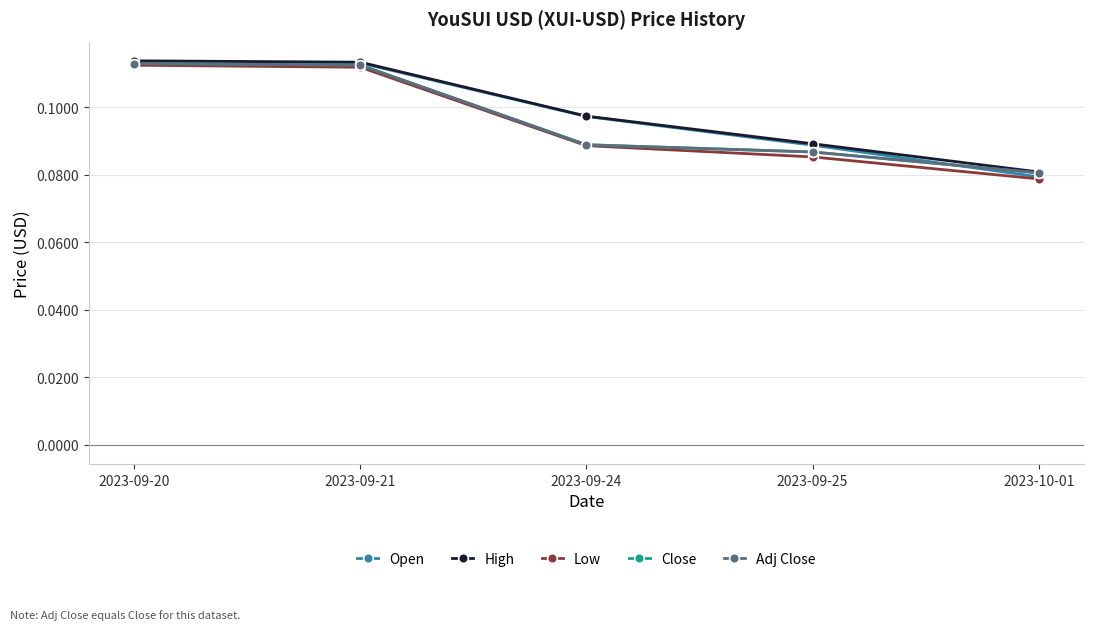

At which category is the sum across all series the highest?

2023-09-20